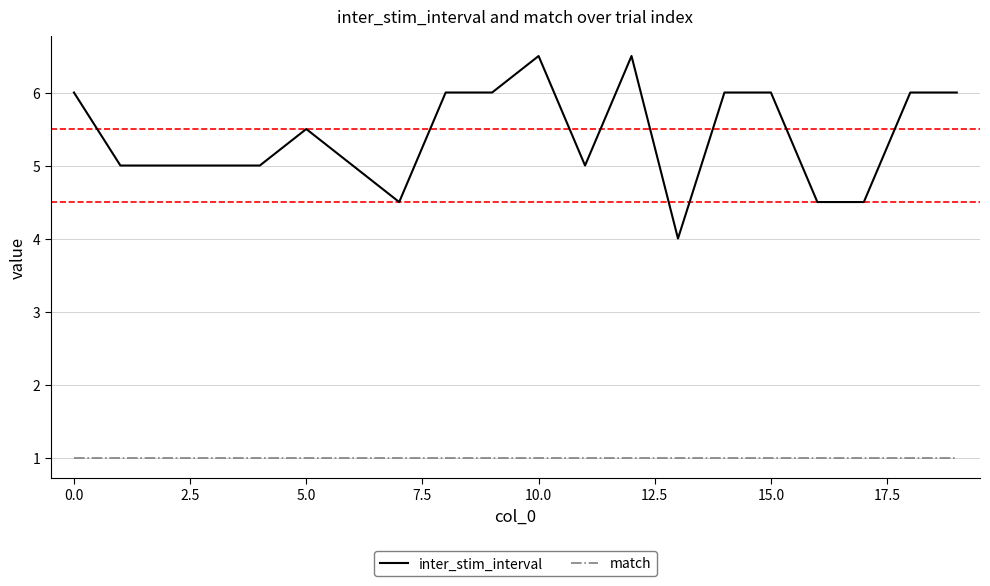

True or false: match and inter_stim_interval cross at least once.

False